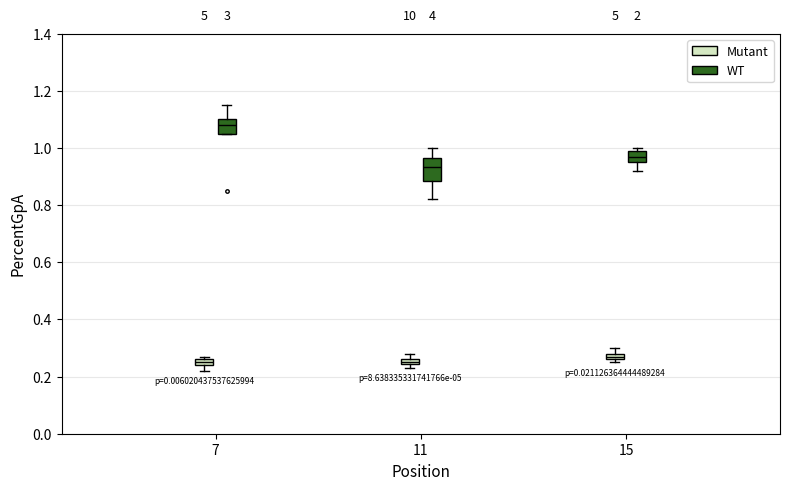

Which box's median line is the highest?

7 (WT)